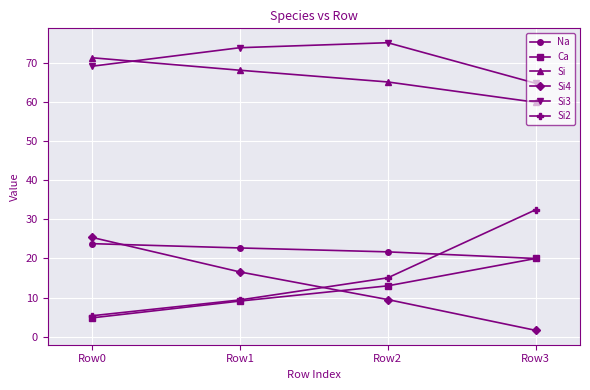

What is the value of the Ca point at the 1st from the left?

4.8